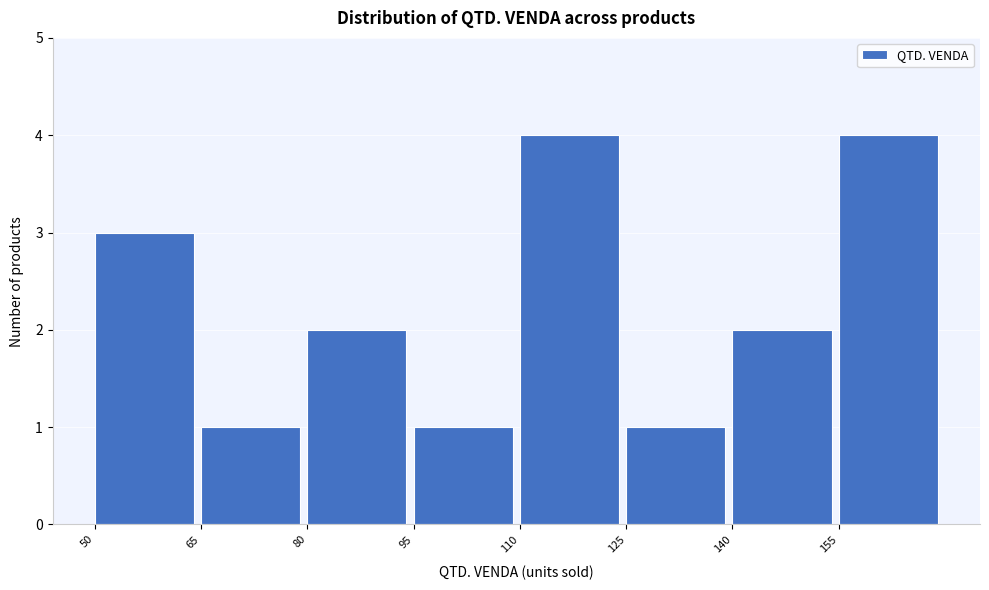

Reading left to right, list every bar in this chart as the range it spans on the x-axis followed by its height. Neither the bar edges nor the heights are printed on the chart, so give them approximately, as read against the axes.

50 to 65: 3
65 to 80: 1
80 to 95: 2
95 to 110: 1
110 to 125: 4
125 to 140: 1
140 to 155: 2
155 to 170: 4